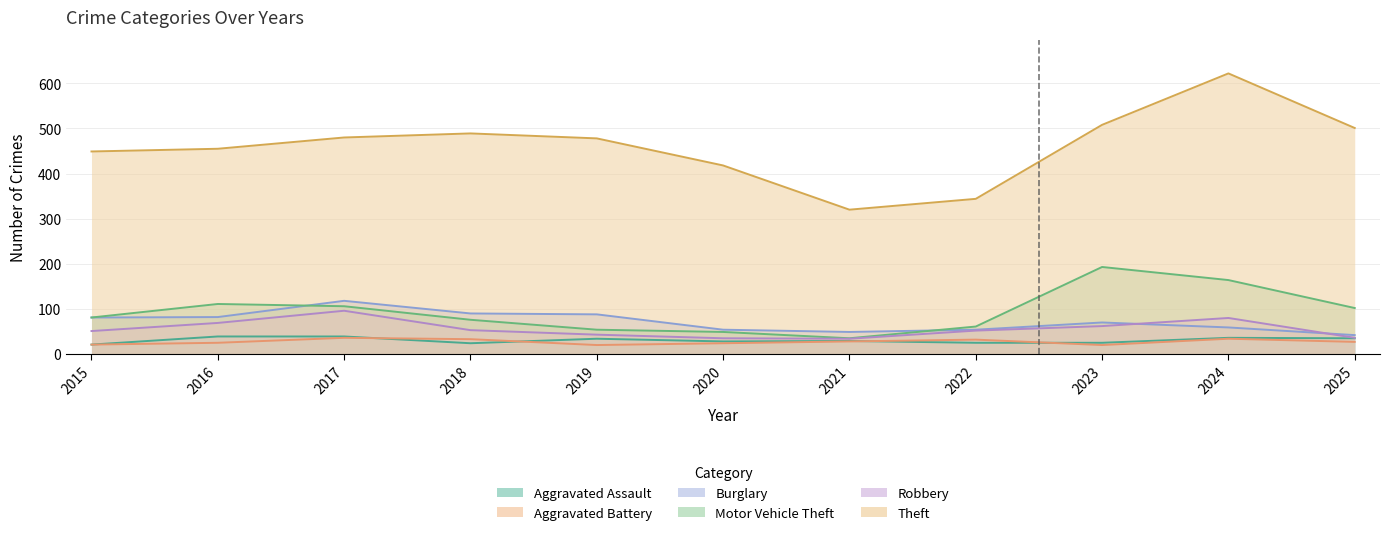

True or false: Robbery and Aggravated Battery cross at least once.

False